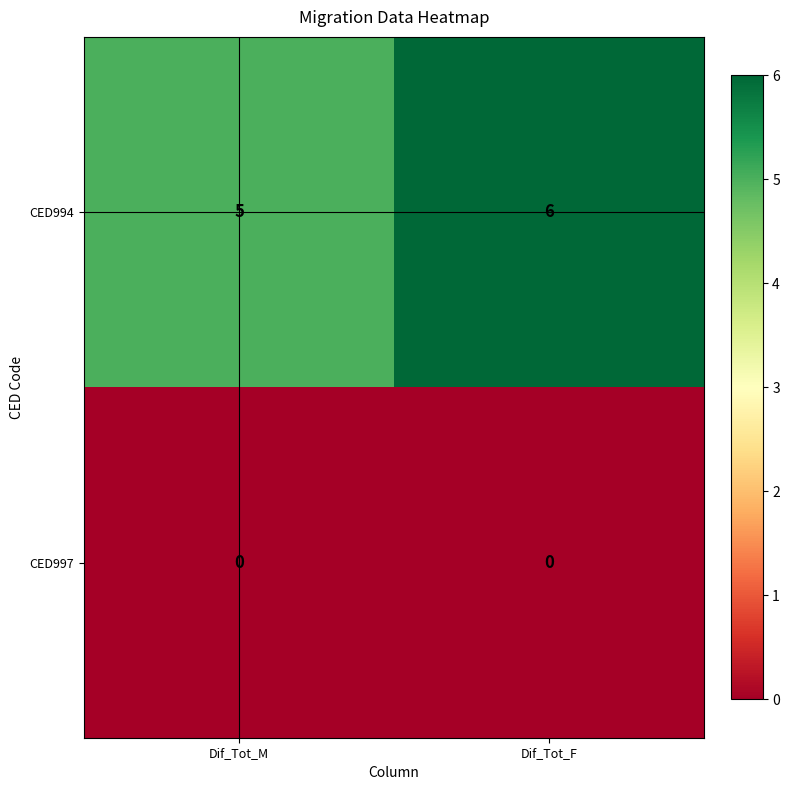

The value of CED994 at Dif_Tot_M is 5. True or false?

True